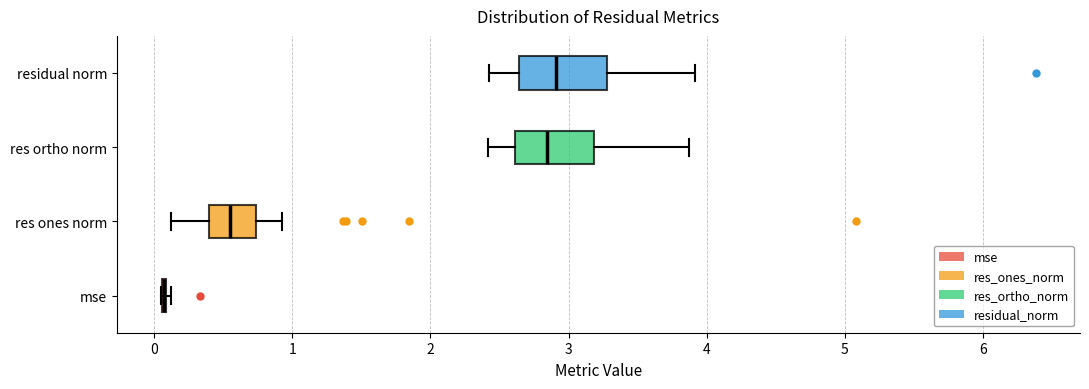

Reading bottom to top, read every box against the x-axis: the position of its median line, the range the box covers, and the ends of its whiskers. The values are not printed on the chart, so give them approximately, as read against the axis.

mse: box collapsed to a line at 0.1, whiskers 0.0 to 0.1
res ones norm: median 0.6, box 0.4 to 0.7, whiskers 0.1 to 0.9
res ortho norm: median 2.8, box 2.6 to 3.2, whiskers 2.4 to 3.9
residual norm: median 2.9, box 2.6 to 3.3, whiskers 2.4 to 3.9